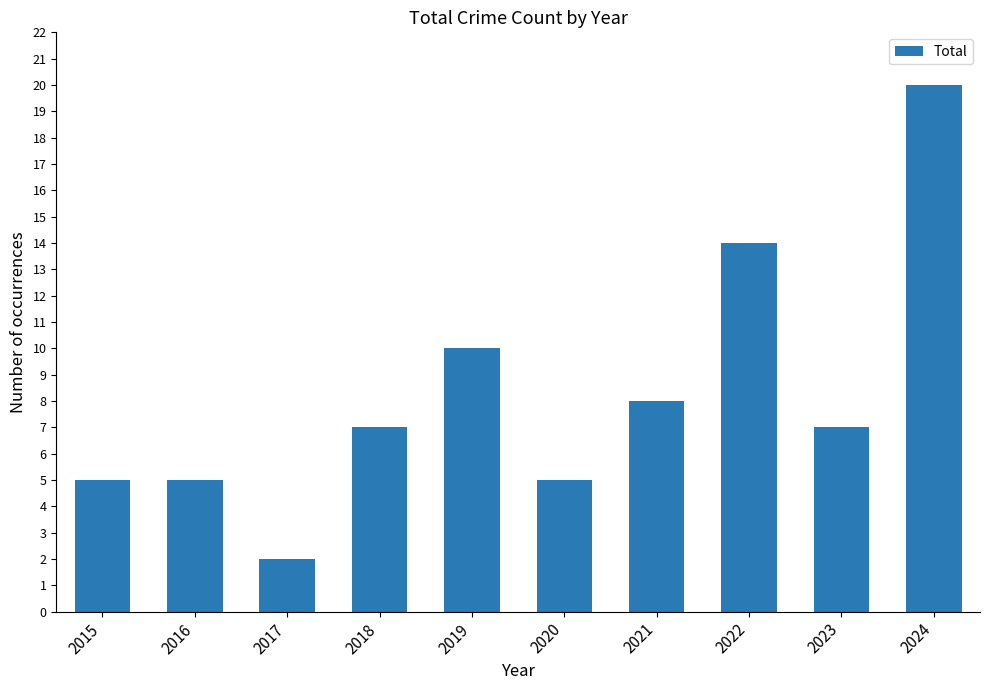

What is the value of the 9th bar from the left?

7